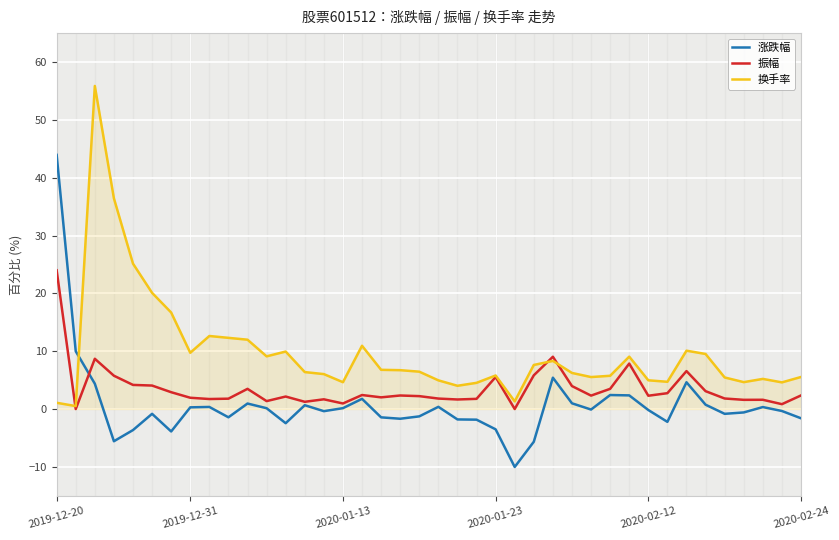

What are all the series names shown in the legend?

涨跌幅, 振幅, 换手率